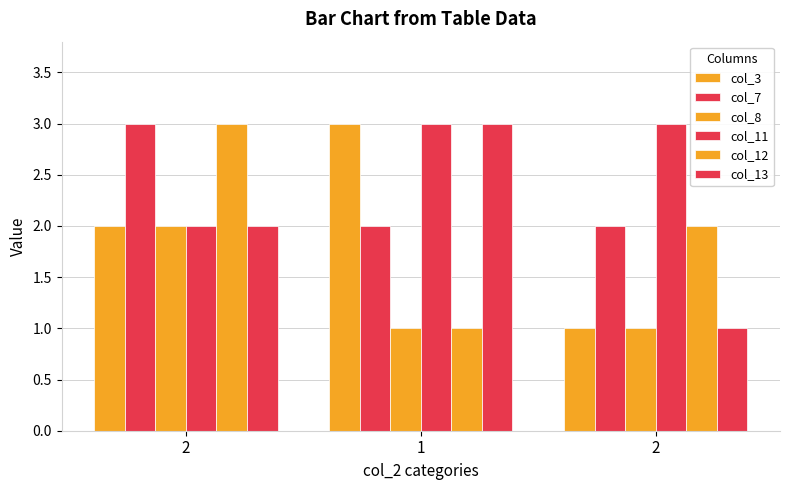

At how many categories does at least one series exceed 1?

3